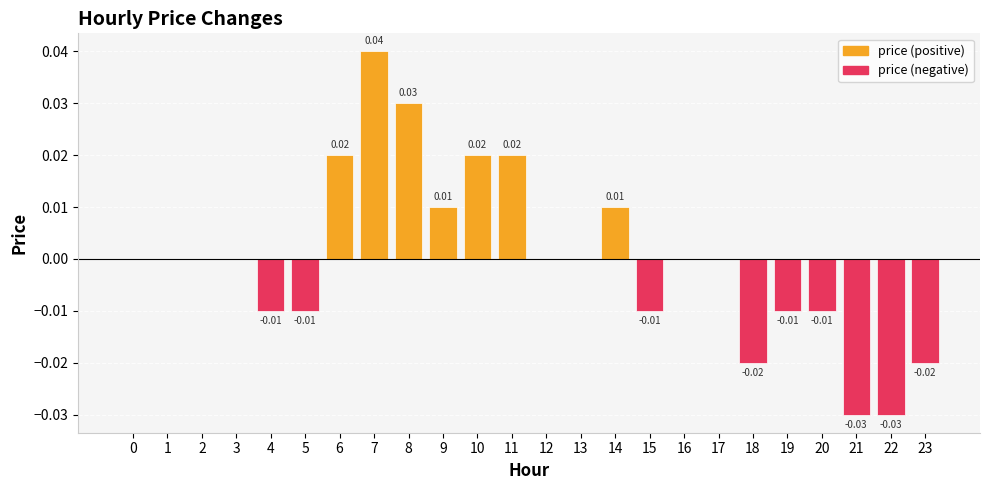

Is it true that the value at 18 is -0.0?

True